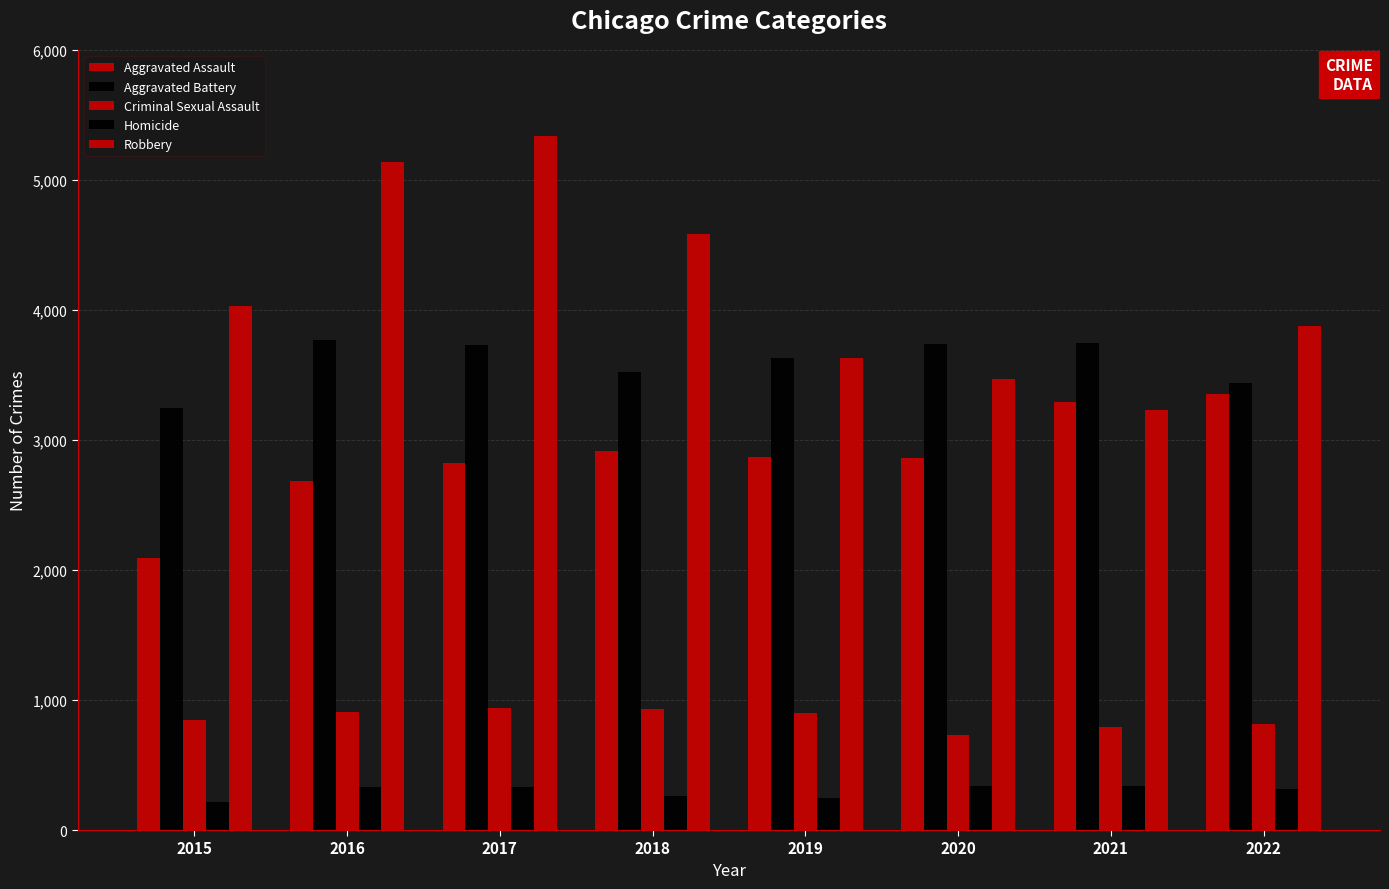

Count the number of data series in this chart.

5